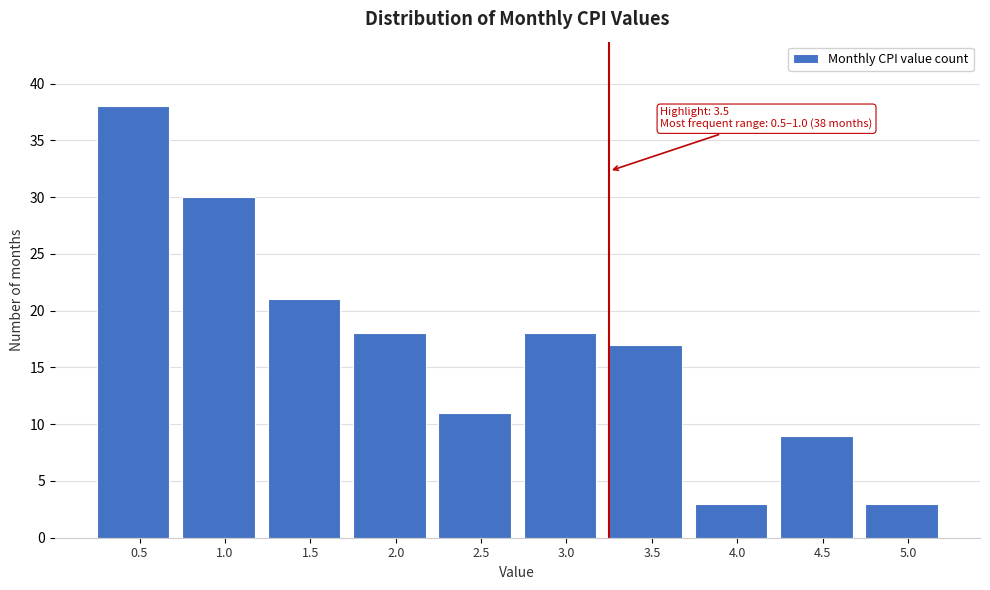

Reading left to right, extract all data points from this chart.

0.5=38	1.0=30	1.5=21	2.0=18	2.5=11	3.0=18	3.5=17	4.0=3	4.5=9	5.0=3